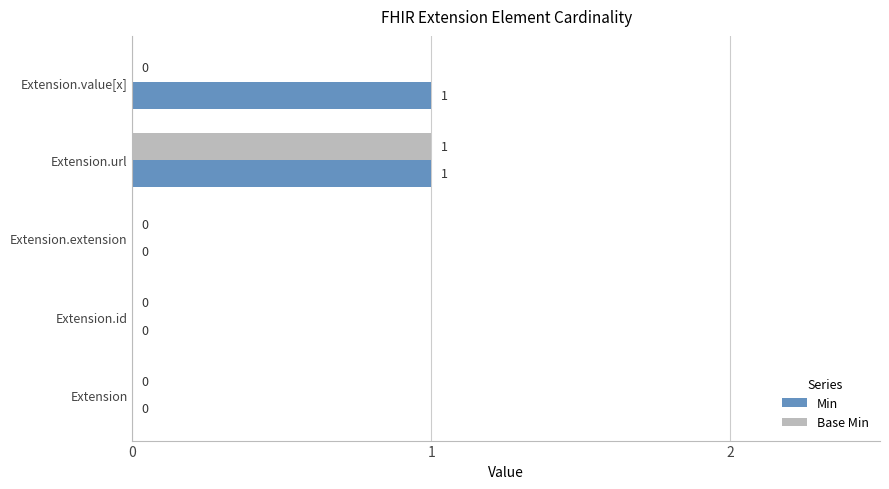

Which series has the largest total across all categories?

Min